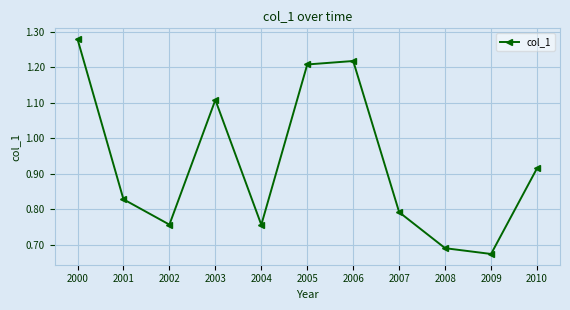

Is it true that the value at 2002 is 1.2?

False